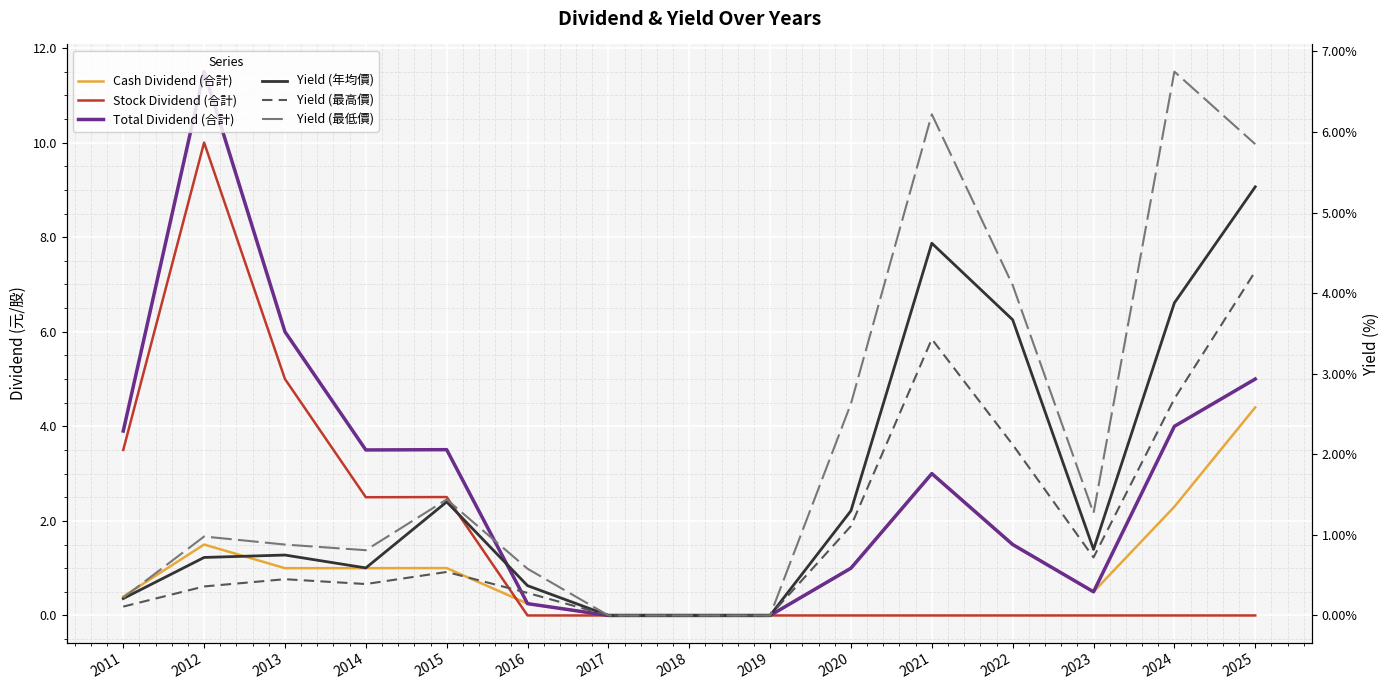

Between which two adjacent categories do Yield (最低價) and Total Dividend (合計) first intersect?

2015 and 2016